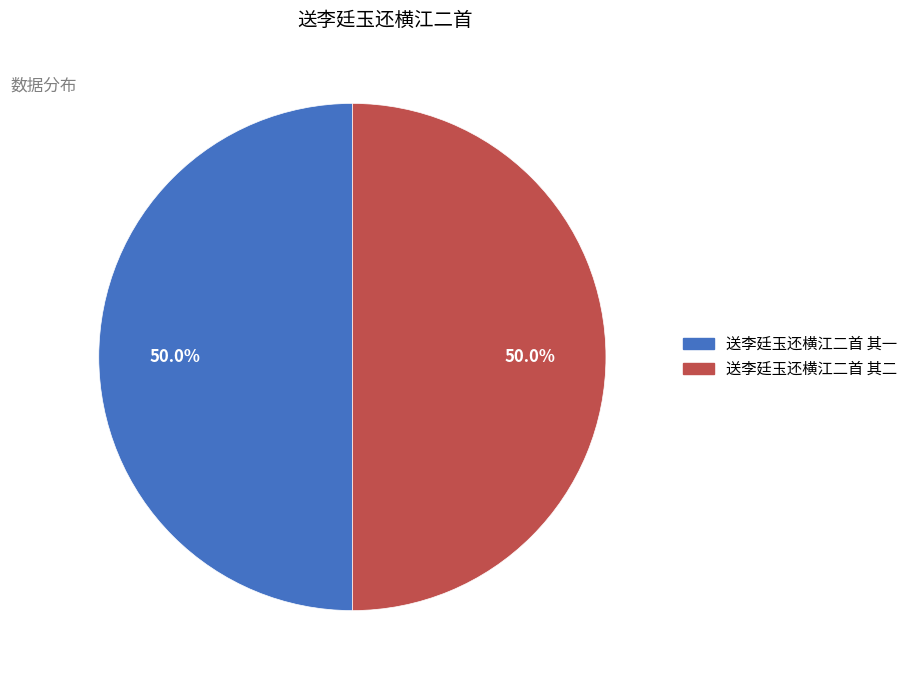

To the nearest percent, what portion does 送李廷玉还横江二首 其一 represent?

50%